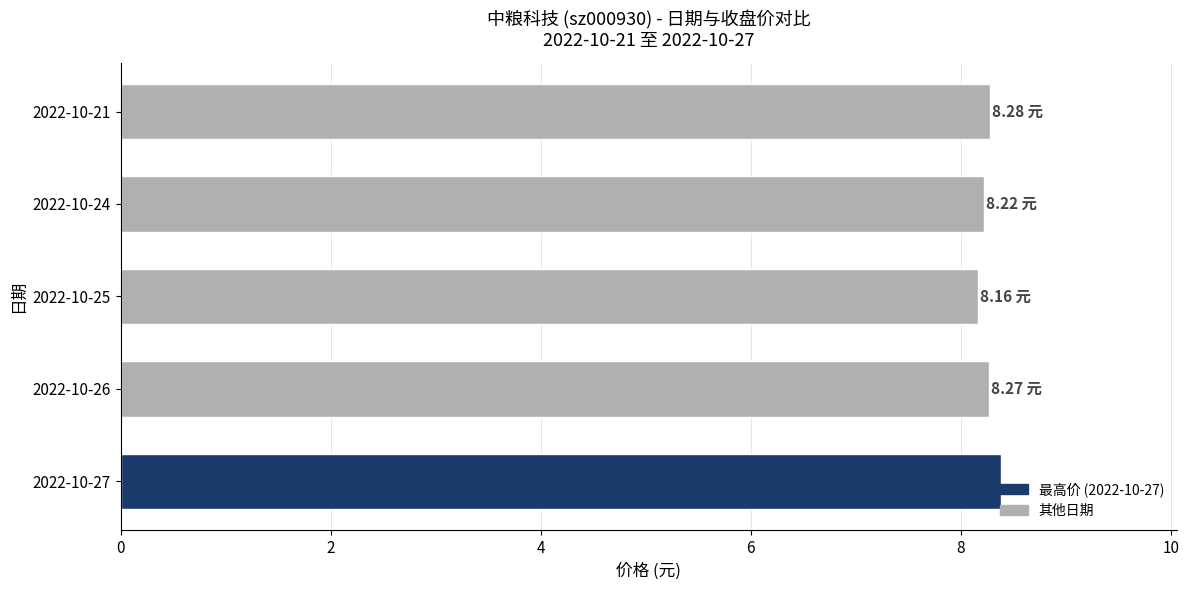

What is the average value?

8.3